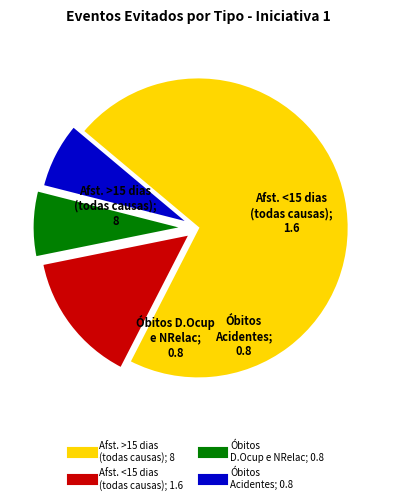

Does any single category account for the majority?

Yes